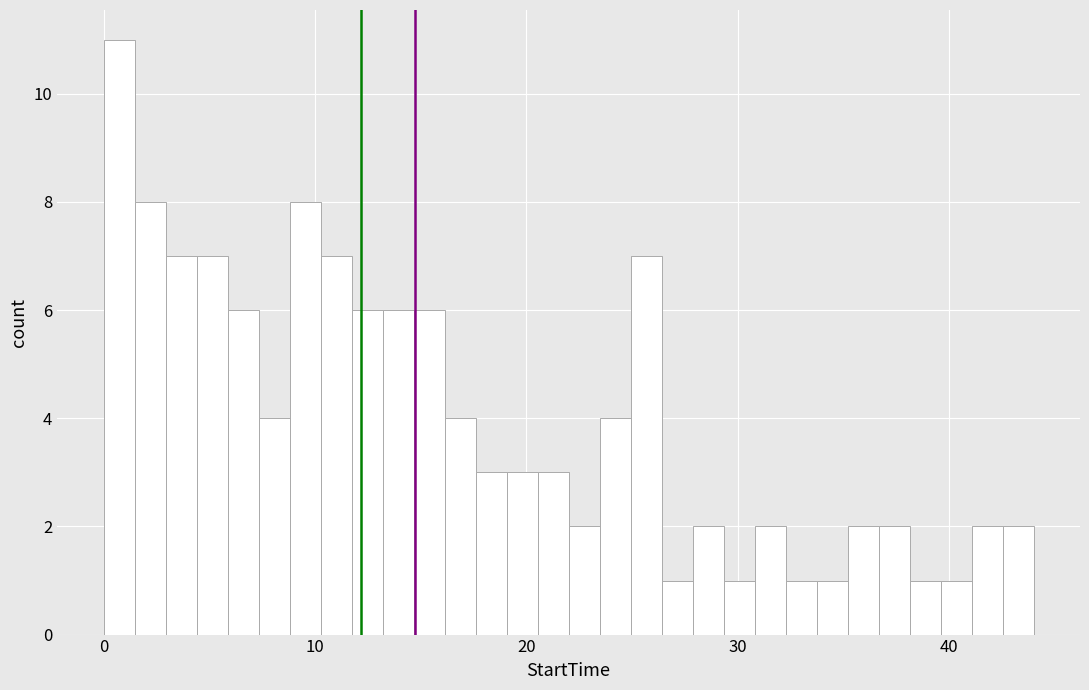

Around what value on the x-axis is the tallest bar? Give the approximate position of its centre, as read against the axis.

1